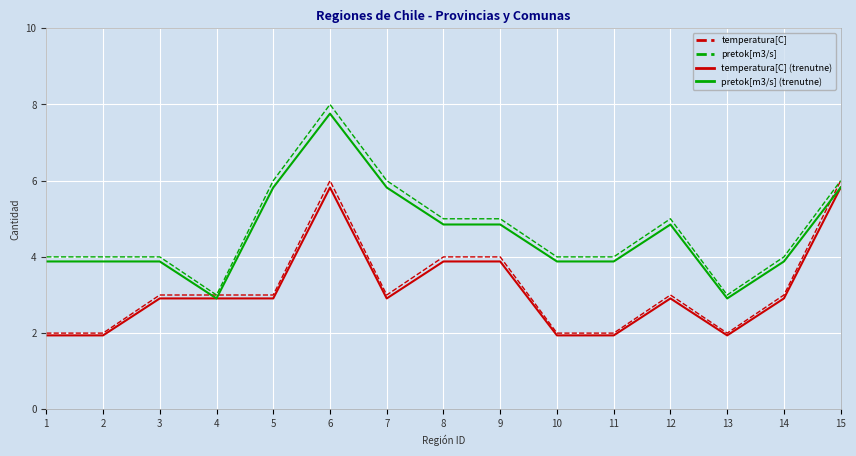

What value does the pretok[m3/s] series have at 14?

4.0